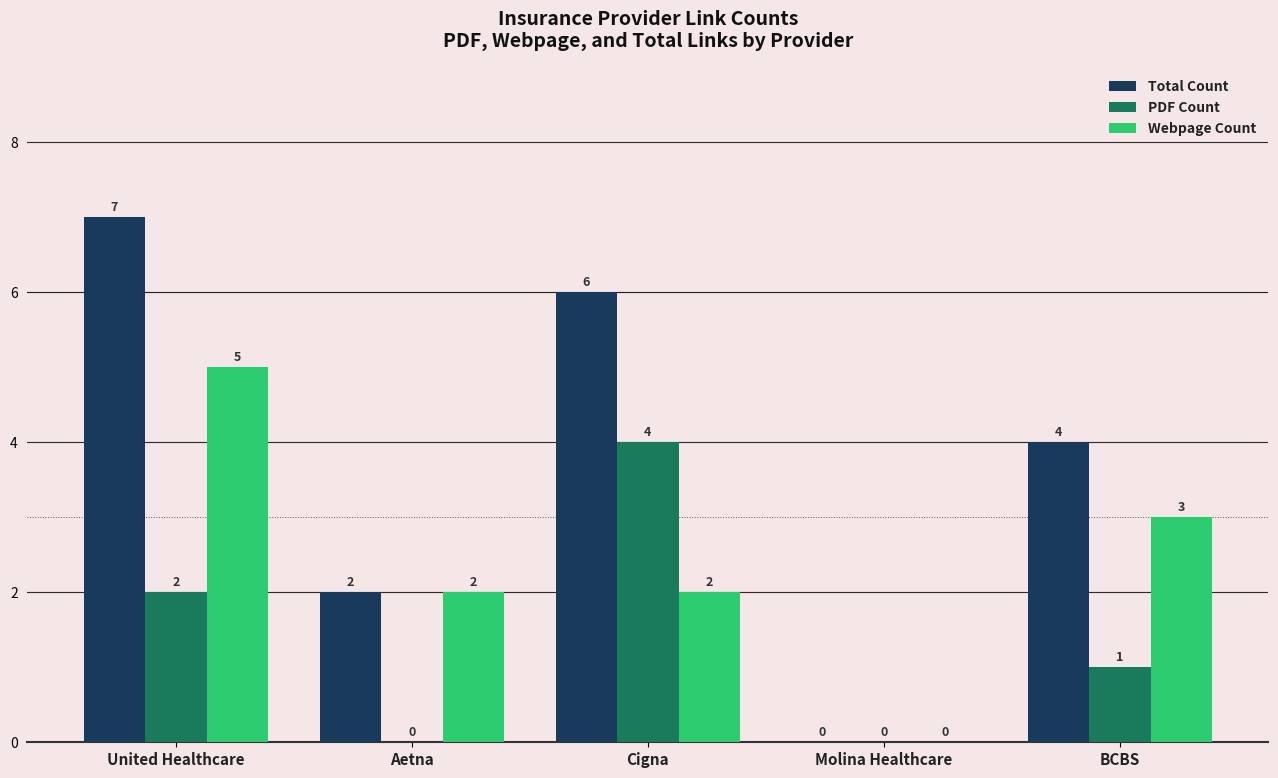

The value of Total Count at Molina Healthcare is 4. True or false?

False